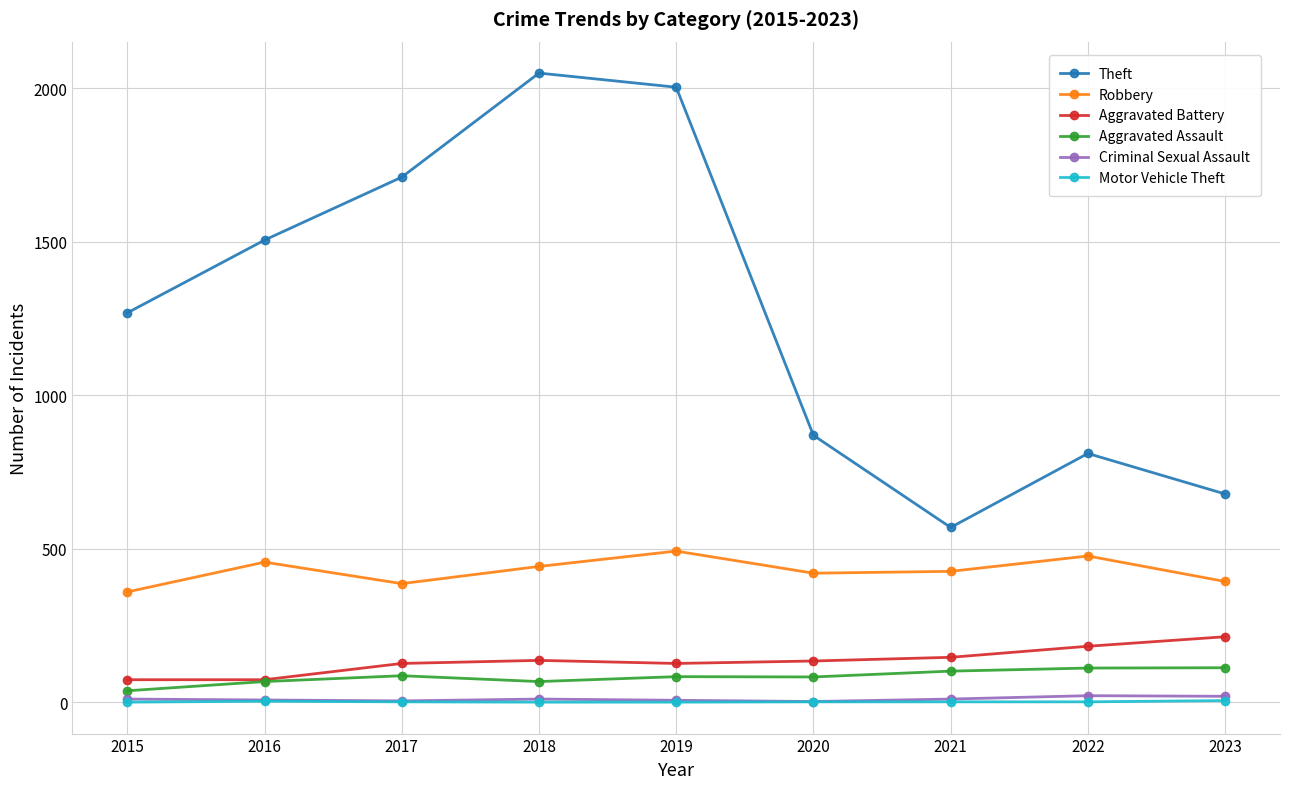

True or false: Aggravated Battery and Robbery cross at least once.

False